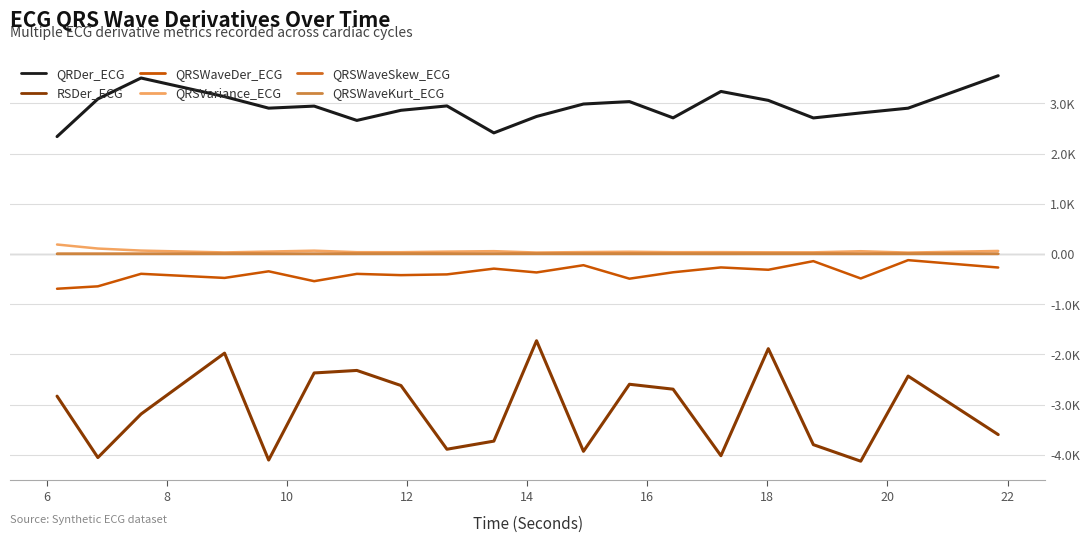

Where is QRSWaveSkew_ECG nearest to the value 1?

6